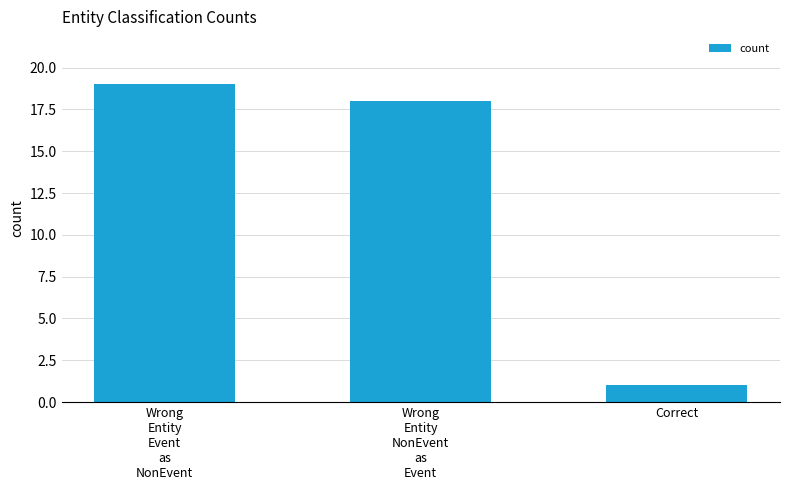

Which category has the highest value across all series?

Wrong
Entity
Event
as
NonEvent